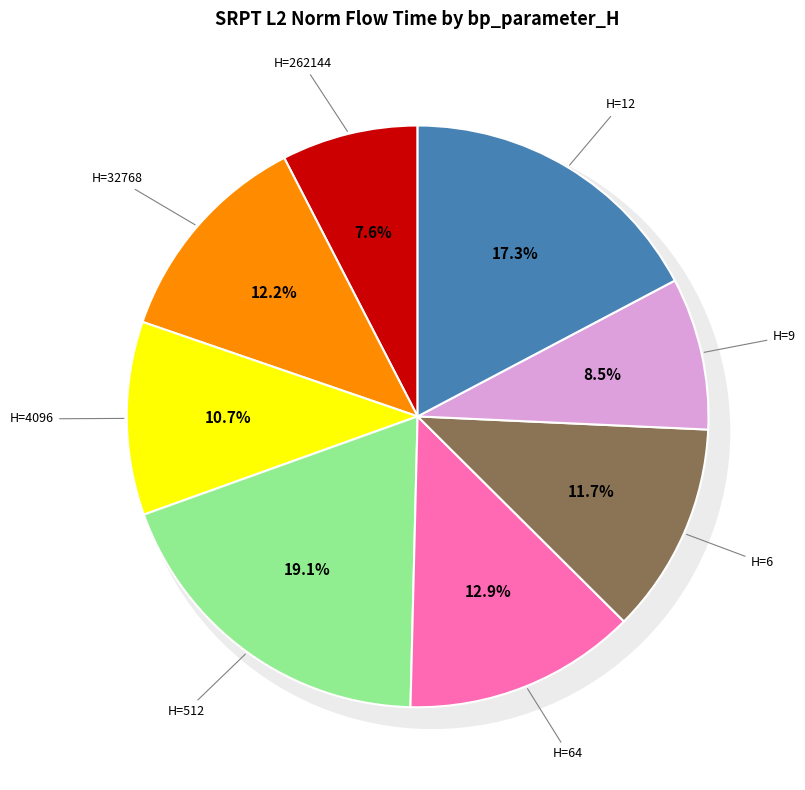

Which has a higher value, 12 or 512?

512